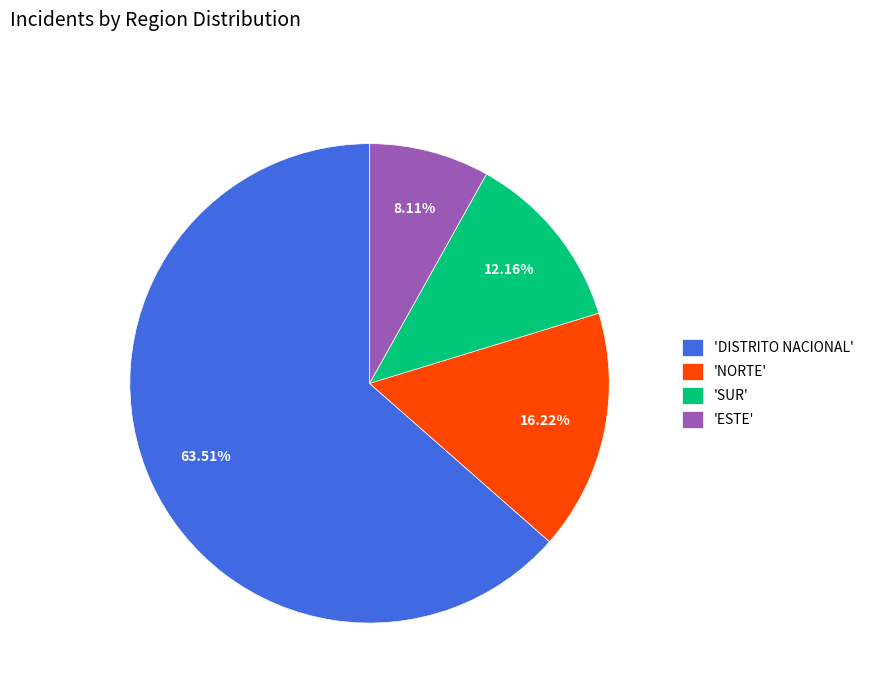

Rank the categories by value from lowest to highest.

'ESTE', 'SUR', 'NORTE', 'DISTRITO NACIONAL'